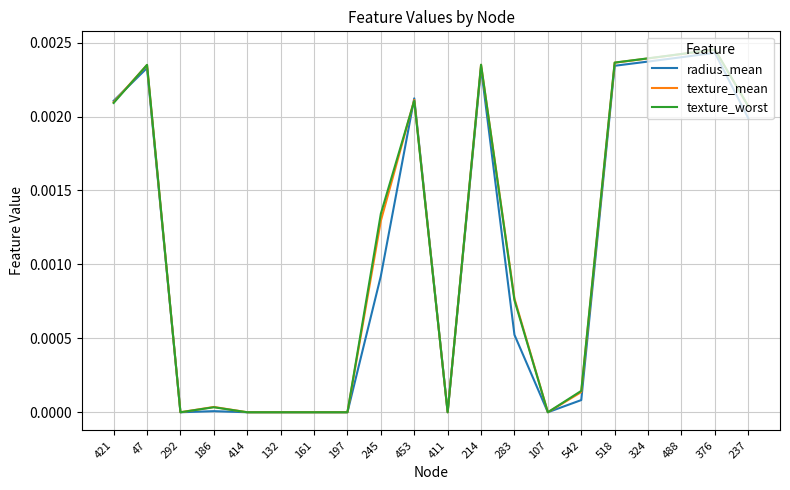

At which category does texture_worst reach its first local valley?

292